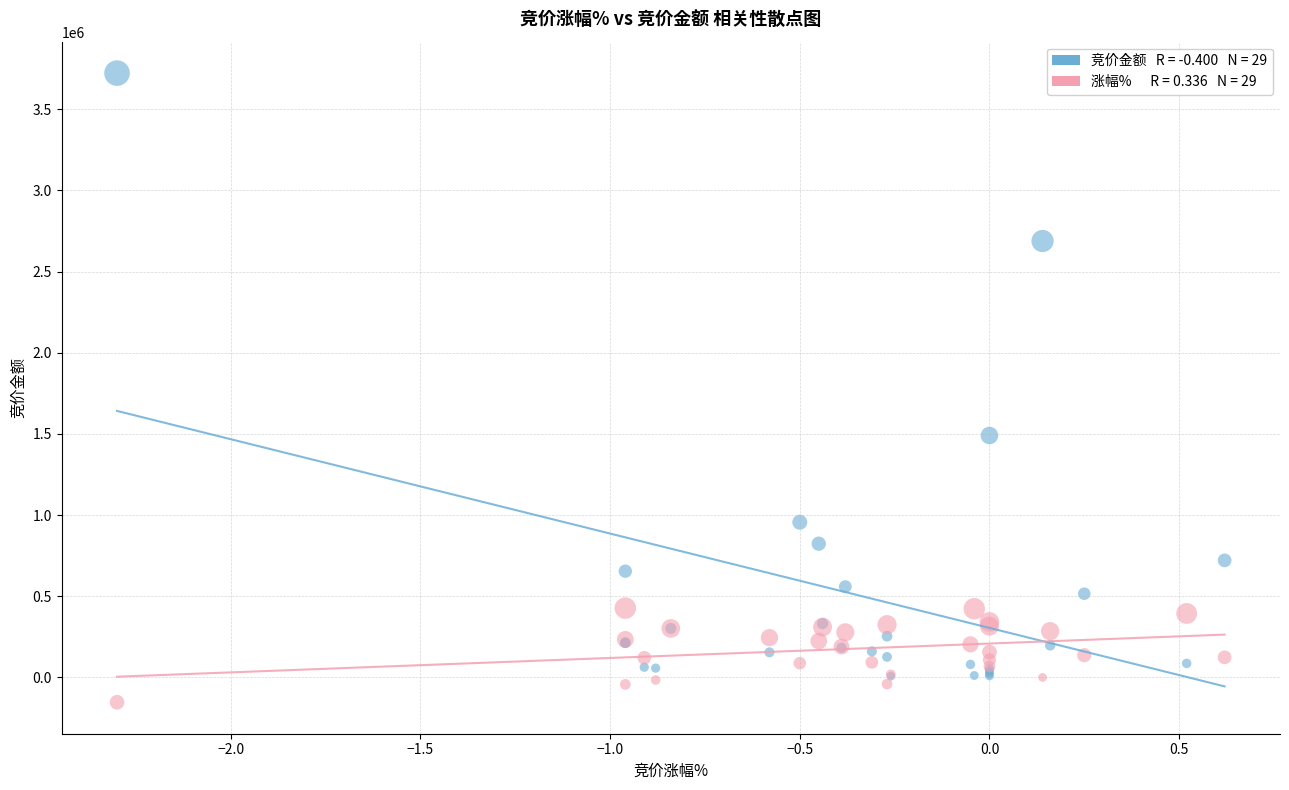

Across all series, what Y value is closest to 1784685?

1490216.0